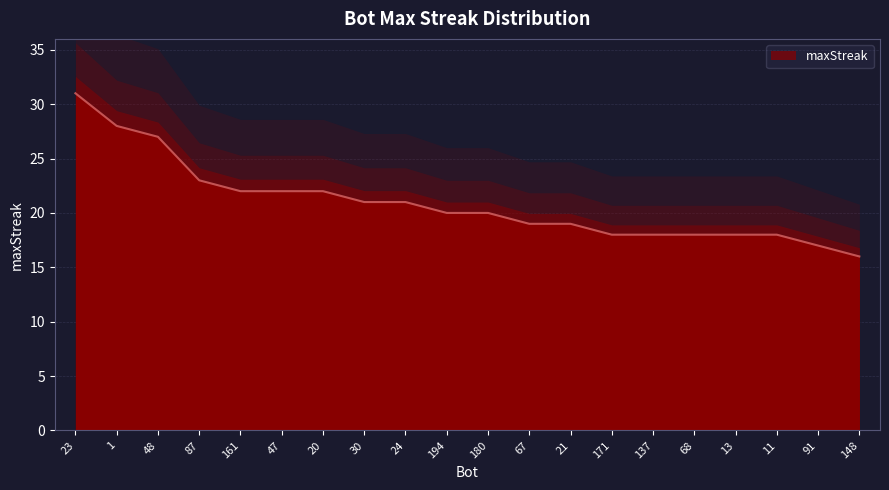

What is the label of the 5th point from the right?

68